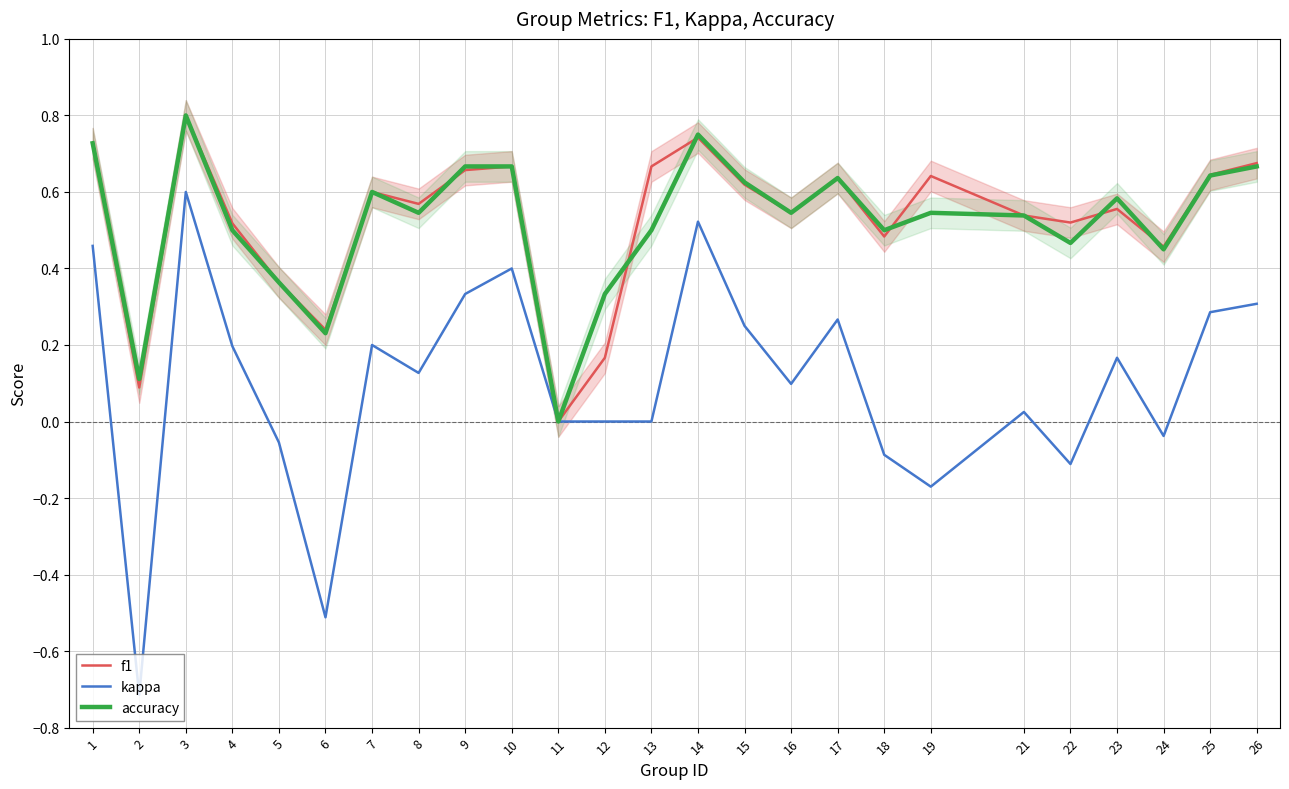

What is the value of the accuracy point at the 16th from the left?

0.5